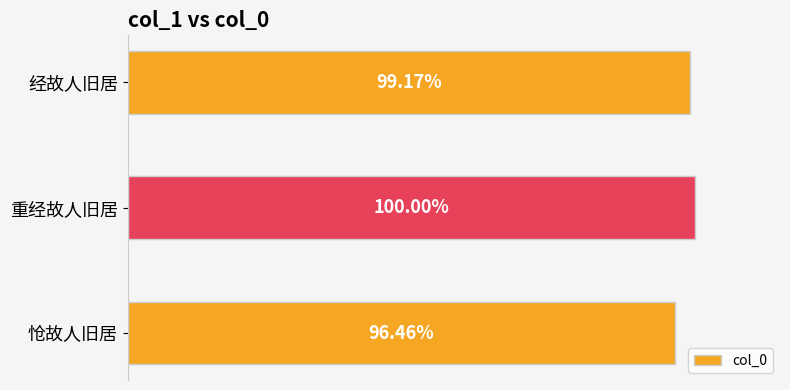

Does the chart contain any negative values?

No